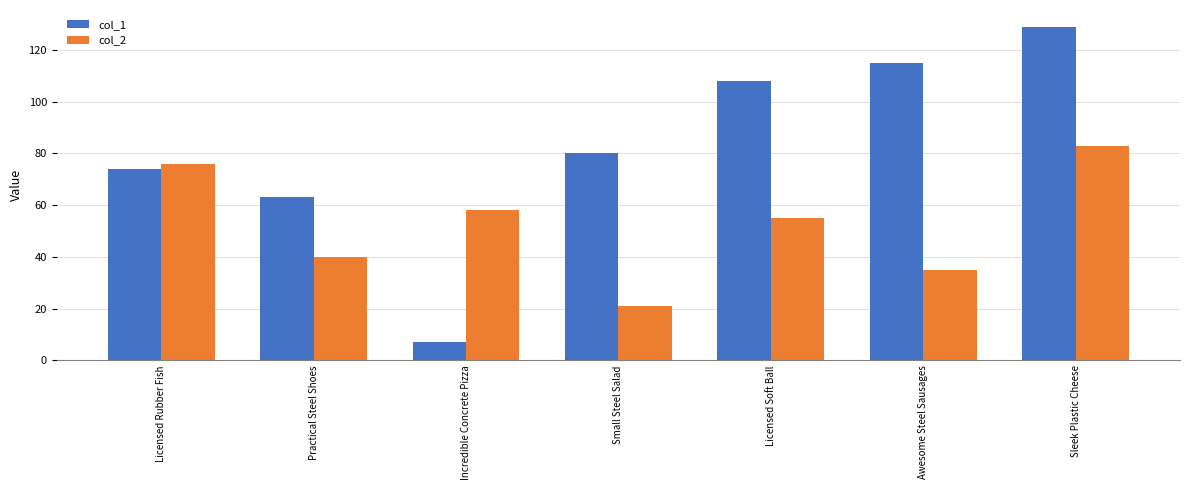

Where does the col_2 series first go above 55?

Licensed Rubber Fish